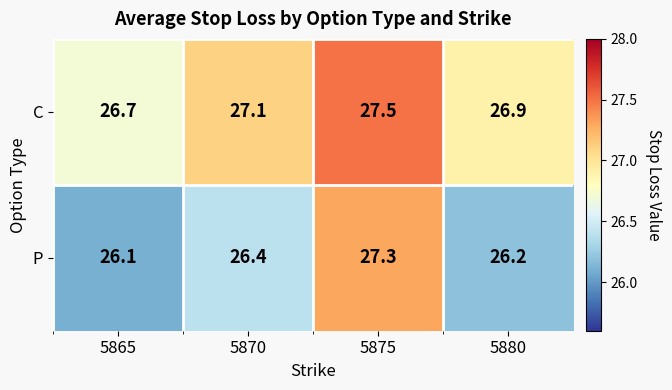

Which series changed the most between 5865 and 5870?

C